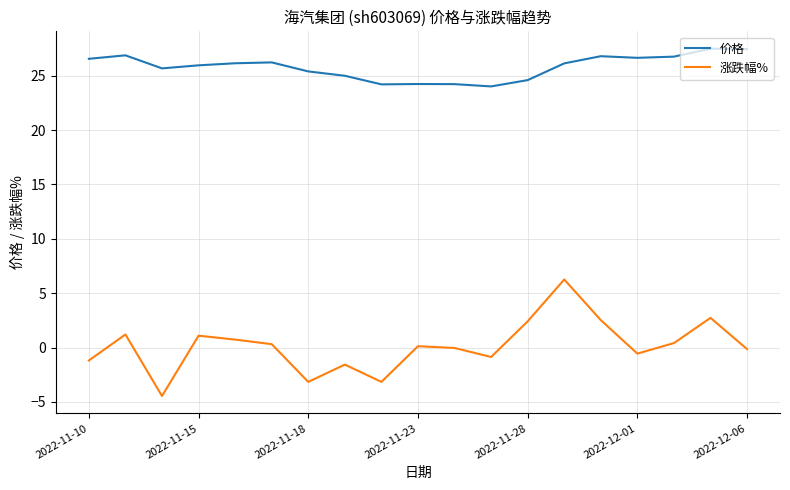

List the series in order of their overall mean, lowest first.

涨跌幅%, 价格